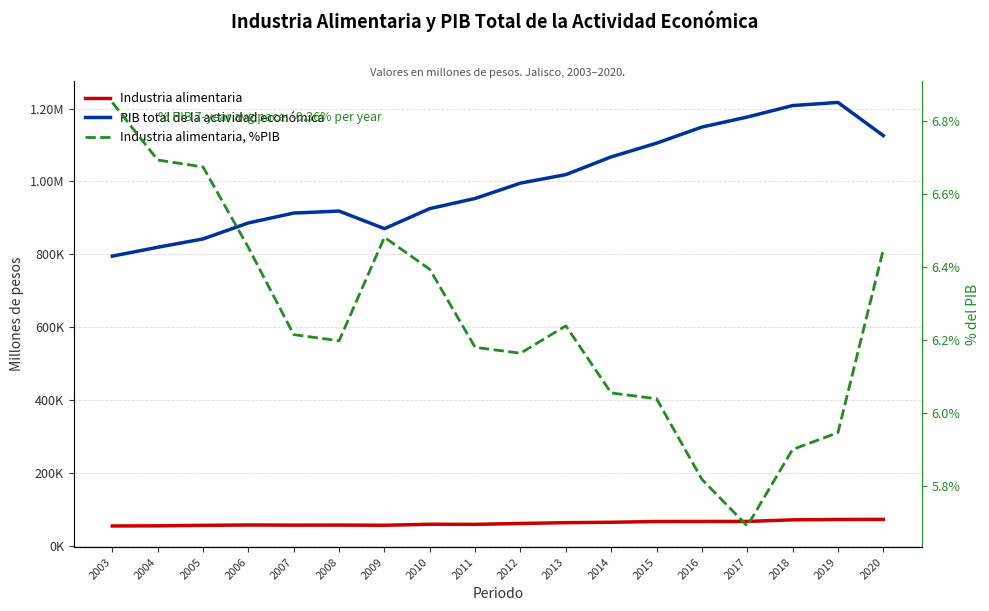

Is it true that PIB total de la actividad económica equals 1965809.7 at 2019?

False